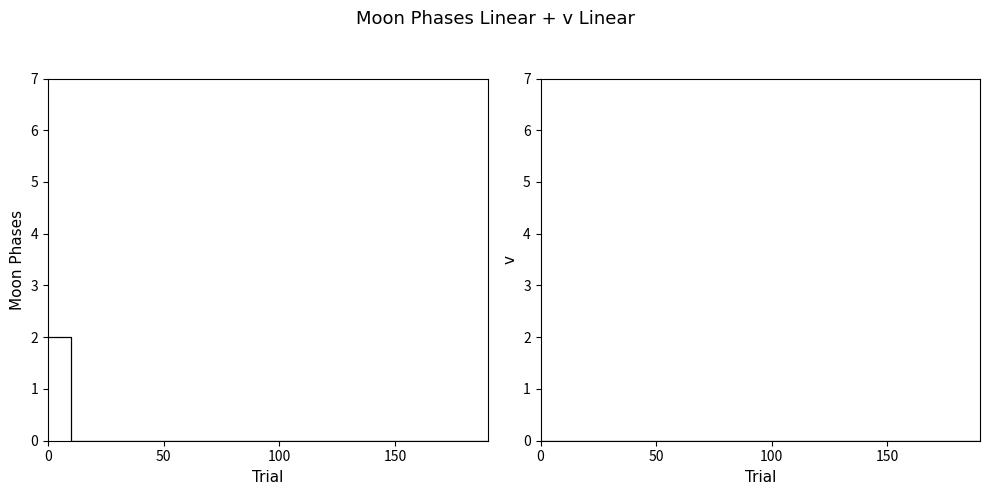

Reading left to right, list all the values displayed in this chart.

Moon Phases: 2	0	0	0	0	0	0	0	0	0	0	0	0	0	0	0	0	0	0	0
v: 0	0	0	0	0	0	0	0	0	0	0	0	0	0	0	0	0	0	0	0